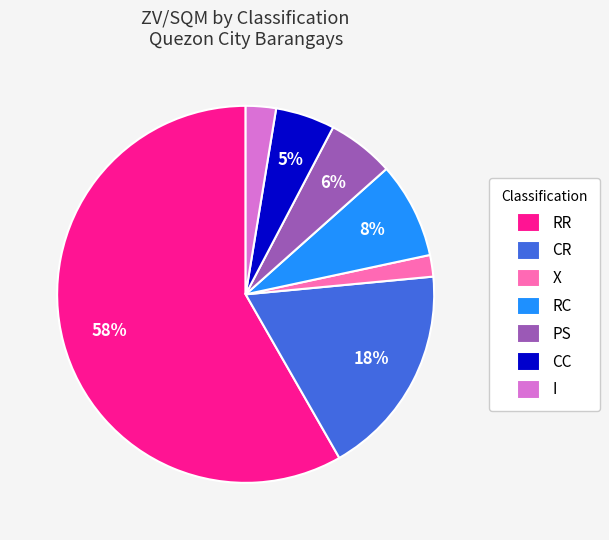

To the nearest percent, what is the difference between the RC and CR slice percentages?

10%